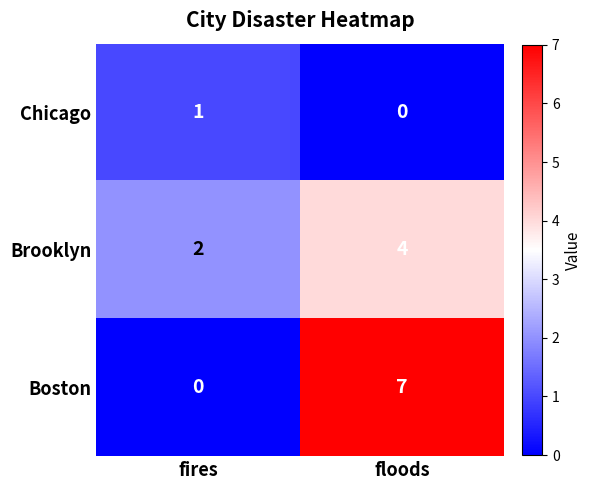

At which category is the sum across all series the highest?

floods